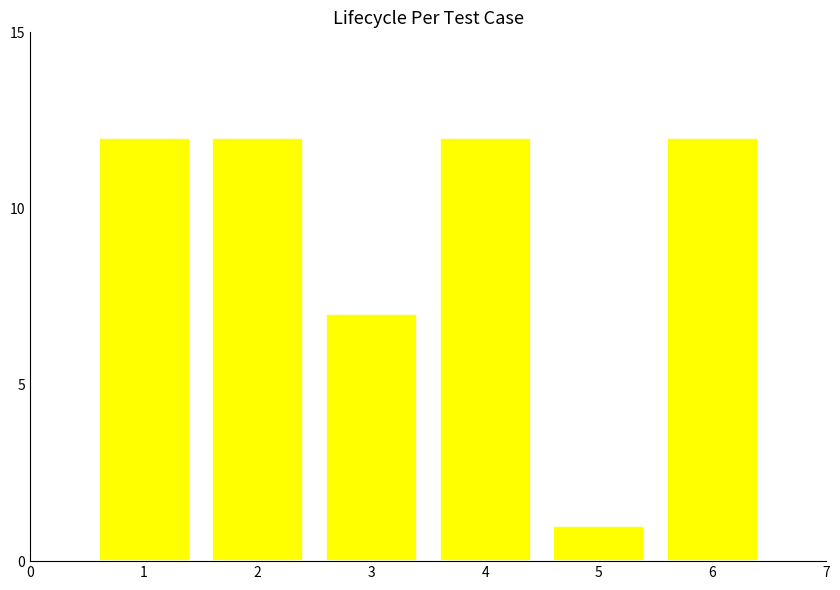

What is the sum of all values?

56